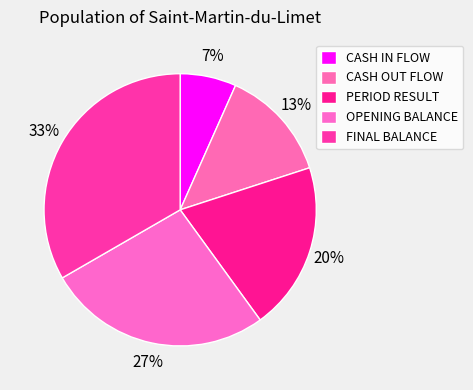

What is the change in value from PERIOD RESULT to FINAL BALANCE?

+2